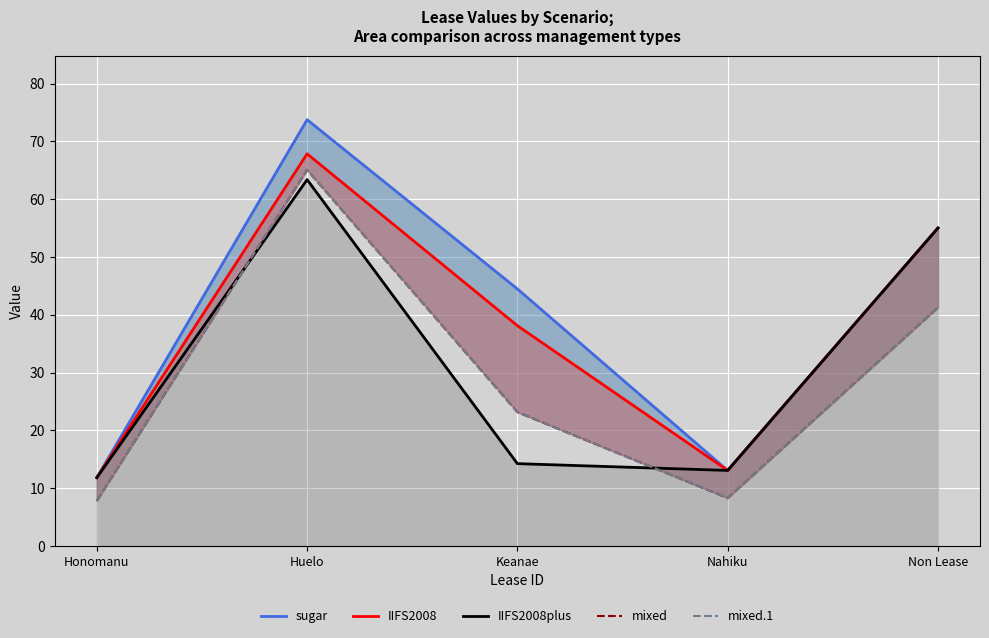

How many interior local peaks does the sugar series have?

1